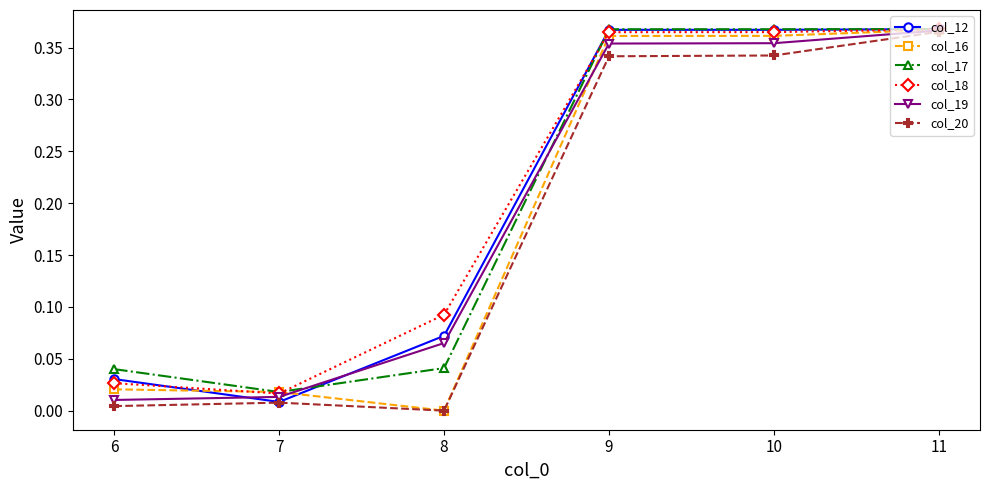

True or false: col_18 has a value of 0.1 at 10.

False